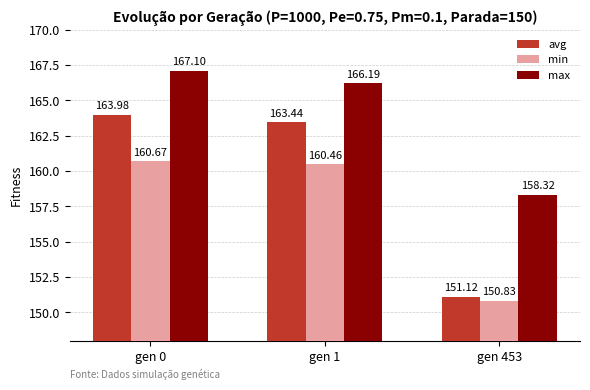

Is it true that avg equals 64.0 at gen 1?

False